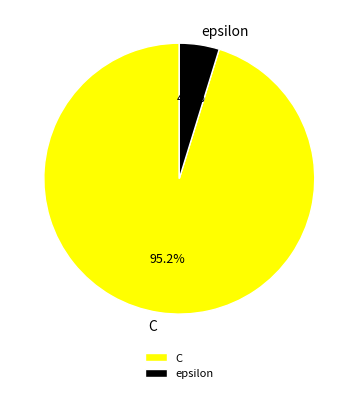

Does any single category account for the majority?

Yes